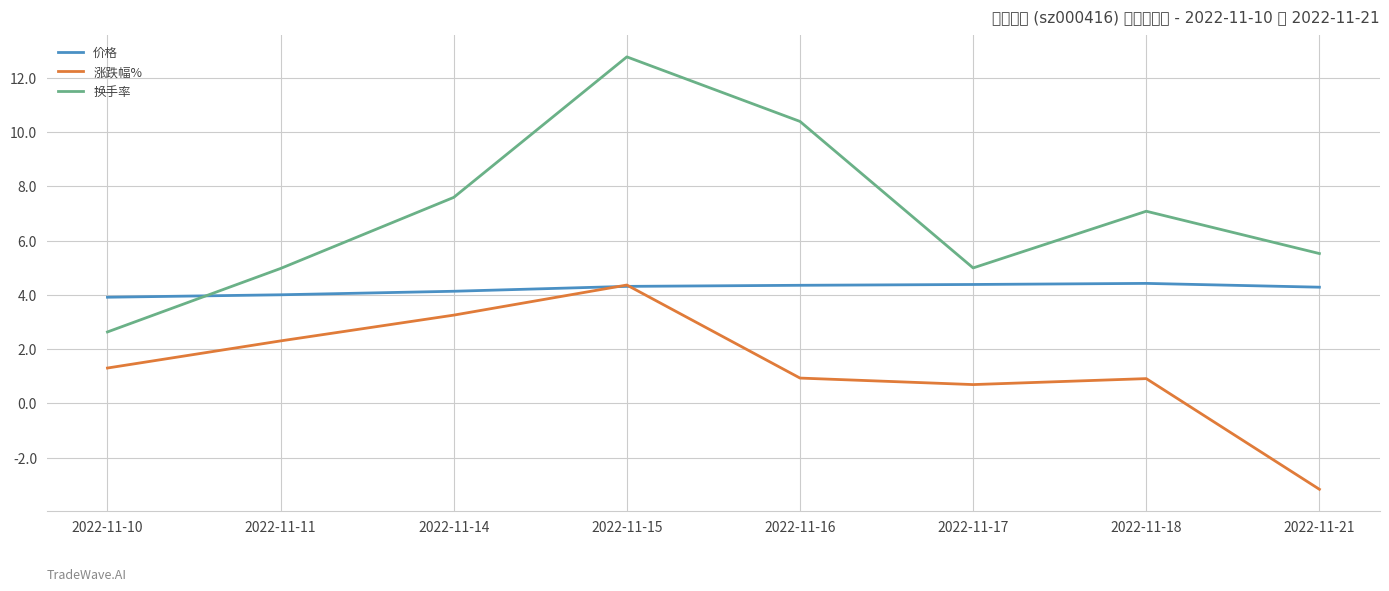

True or false: 涨跌幅% has a value of 0.4 at 2022-11-16.

False